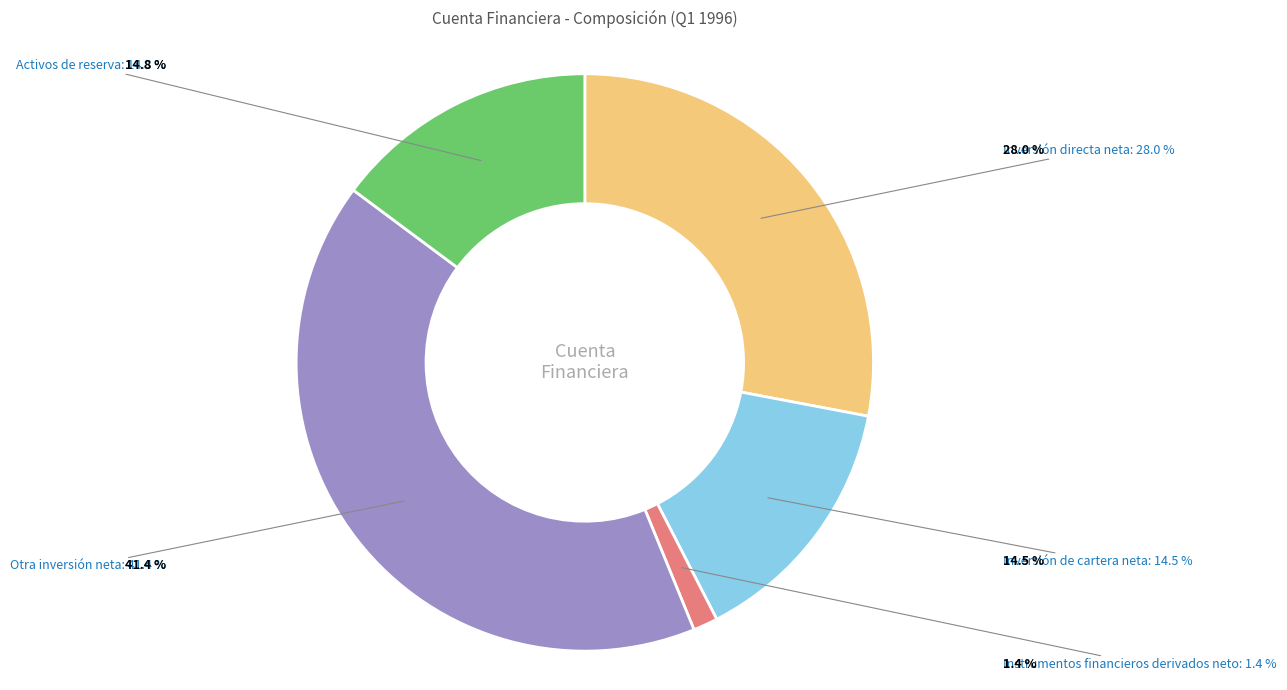

To the nearest percent, what is the combined percentage of Instrumentos financieros derivados neto and Activos de reserva?

16%